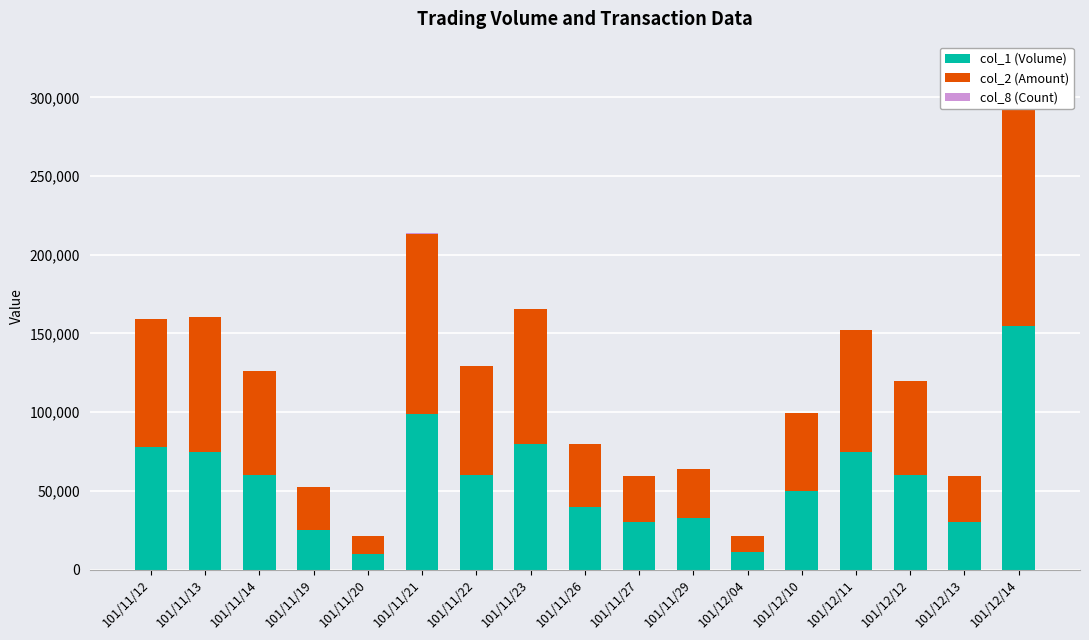

Rank the series at 101/11/26 from lowest to highest value.

col_8 (Count), col_1 (Volume), col_2 (Amount)